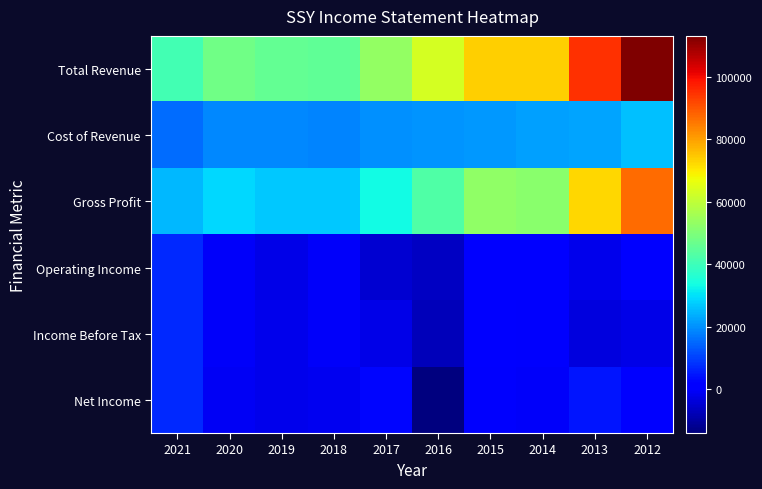

Rank the series at 2021 from highest to lowest value.

Total Revenue, Gross Profit, Cost of Revenue, Operating Income, Income Before Tax, Net Income